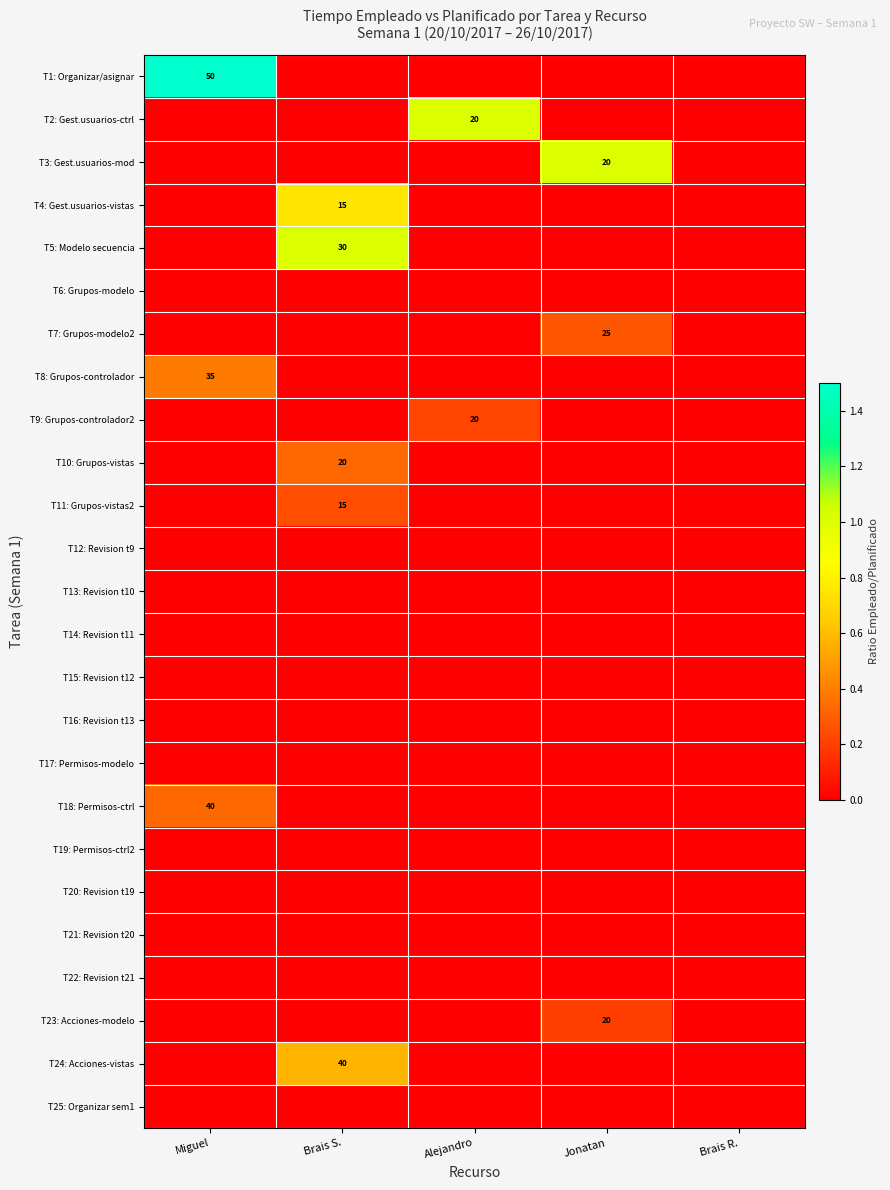

Is it true that T3: Gest.usuarios-mod equals 7 at Jonatan?

False